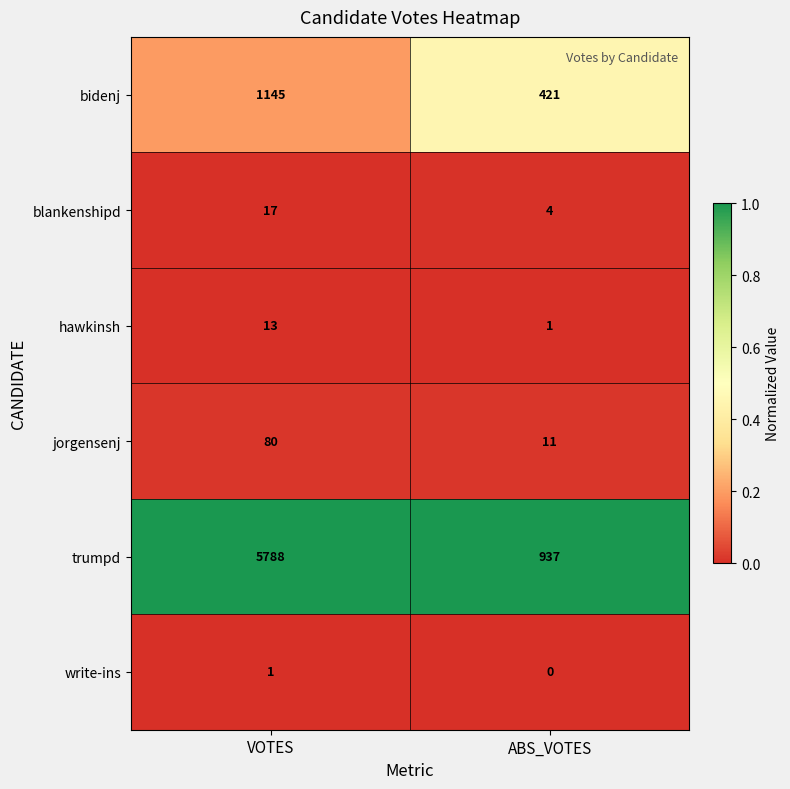

Reading right to left, what are all the values shown in this chart?

bidenj: ABS_VOTES=421	VOTES=1145
blankenshipd: ABS_VOTES=4	VOTES=17
hawkinsh: ABS_VOTES=1	VOTES=13
jorgensenj: ABS_VOTES=11	VOTES=80
trumpd: ABS_VOTES=937	VOTES=5788
write-ins: ABS_VOTES=0	VOTES=1